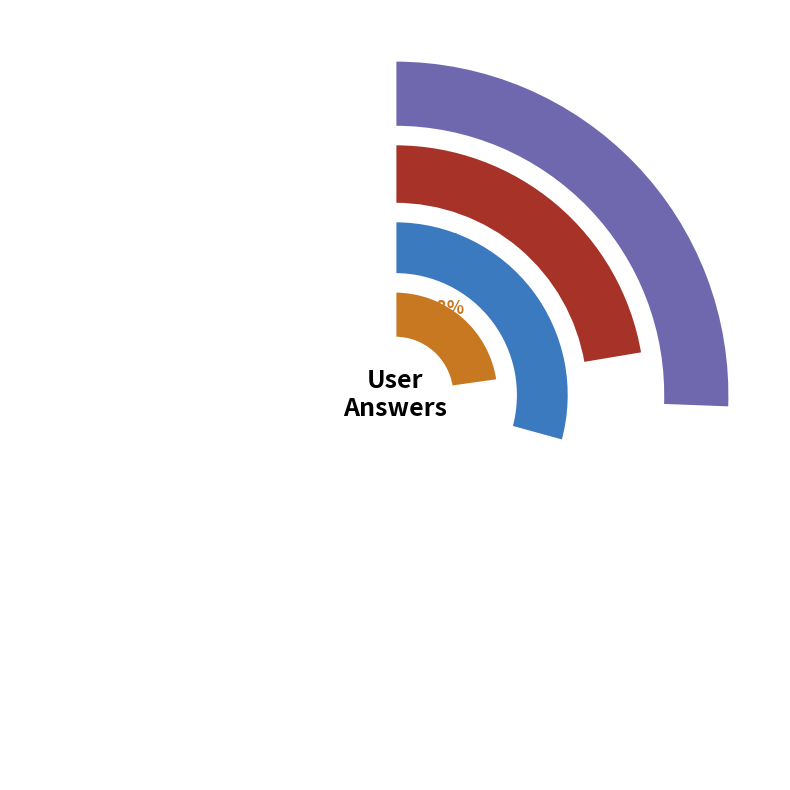

To the nearest percent, what portion does d represent?

23%